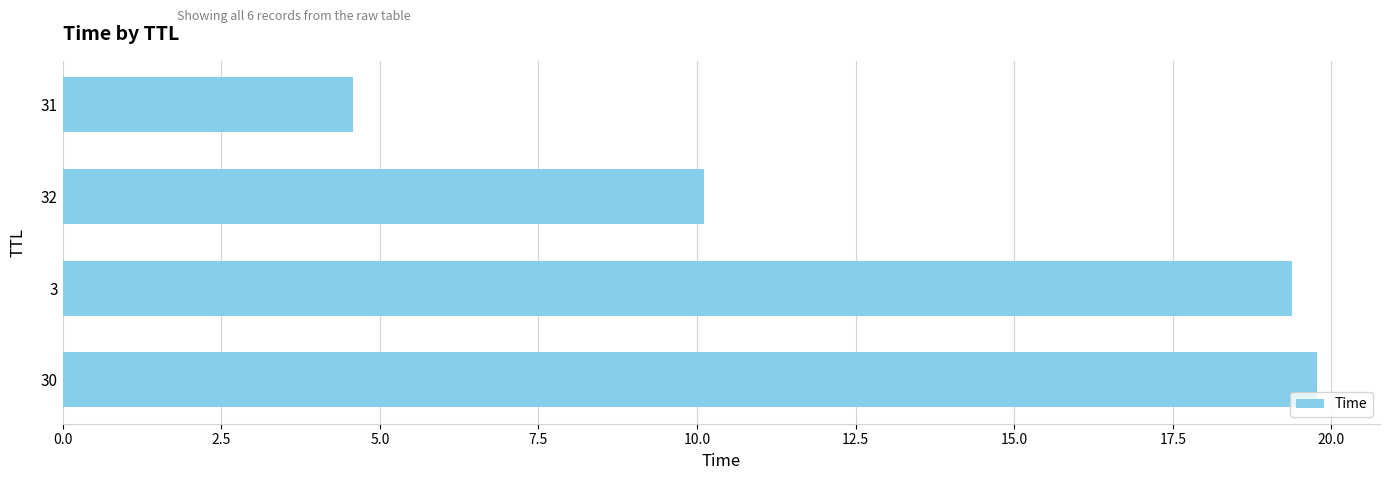

True or false: the data shows 10.1 at 32.

True